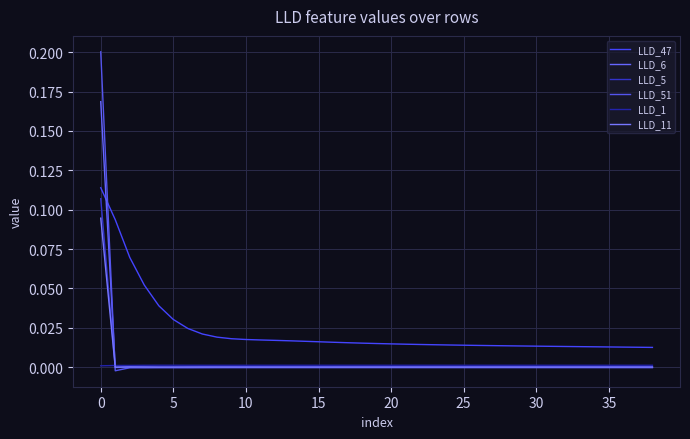

Is this an area chart (filled region under the line)?

No